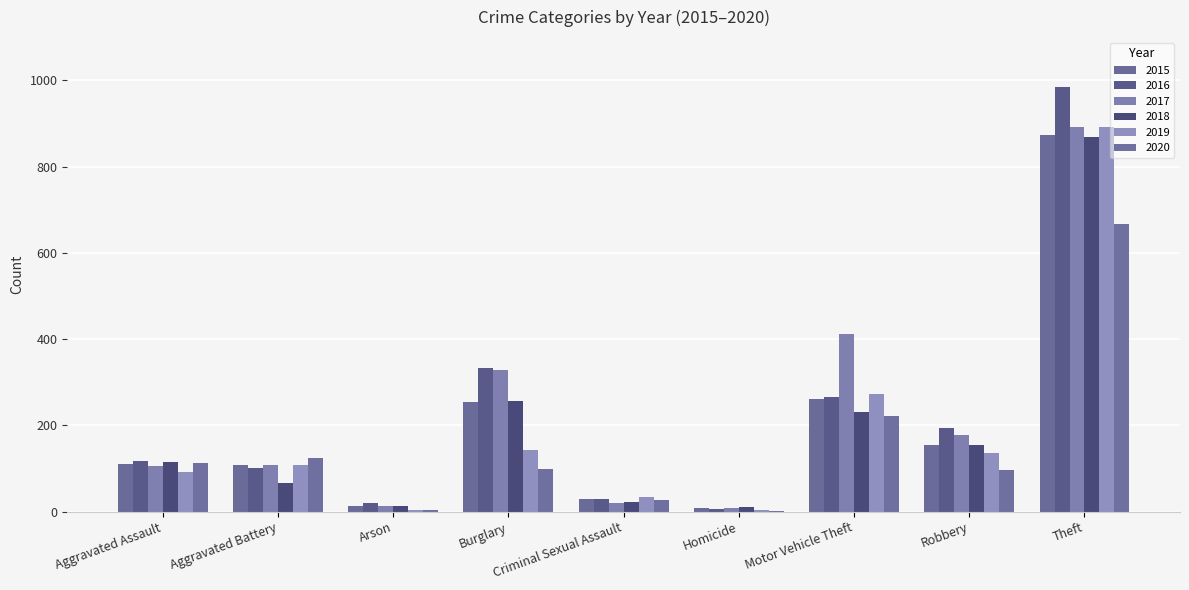

True or false: 2017 has a value of 892 at Theft.

True